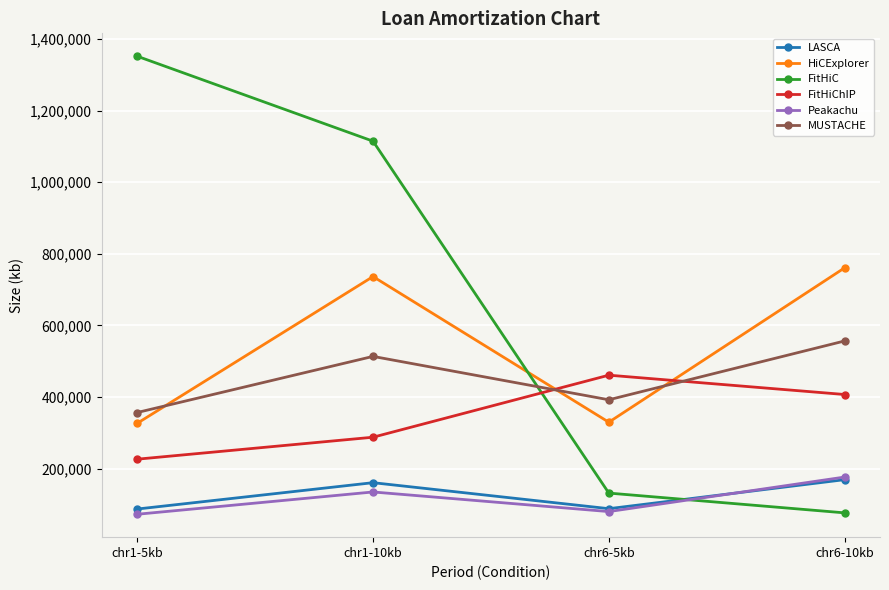

Is the value of MUSTACHE at chr6-10kb greater than the value of HiCExplorer at chr6-5kb?

Yes